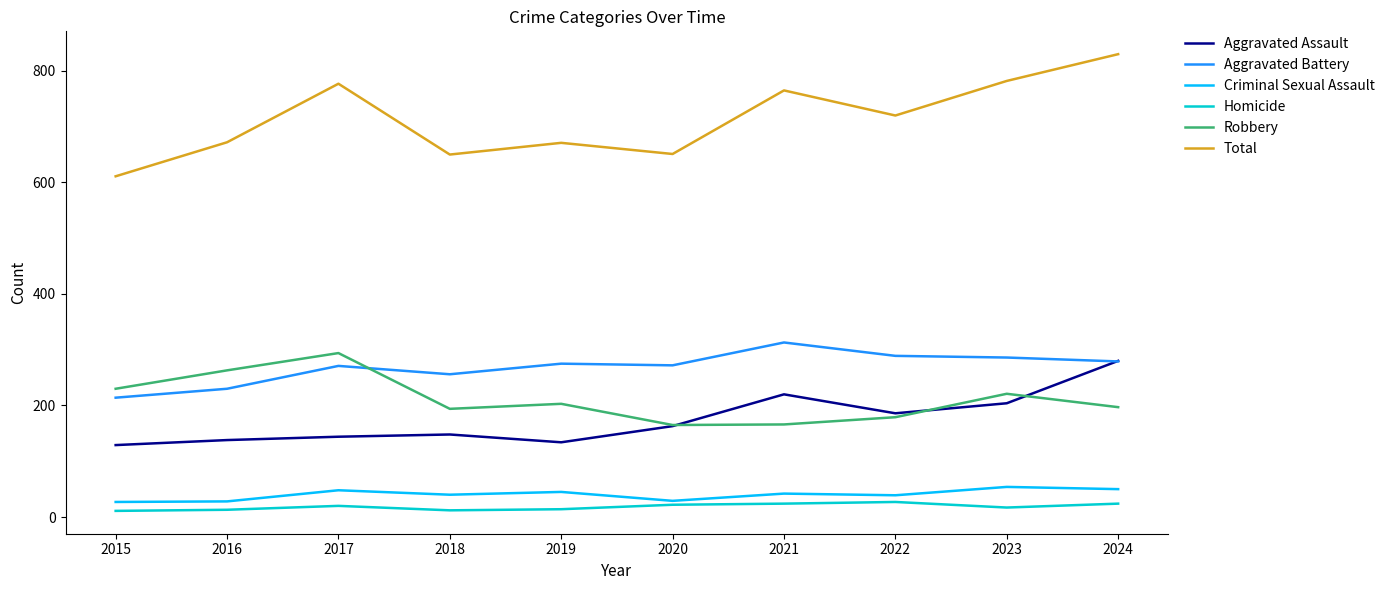

What is the spread (max minus min) of values at 2022?

693